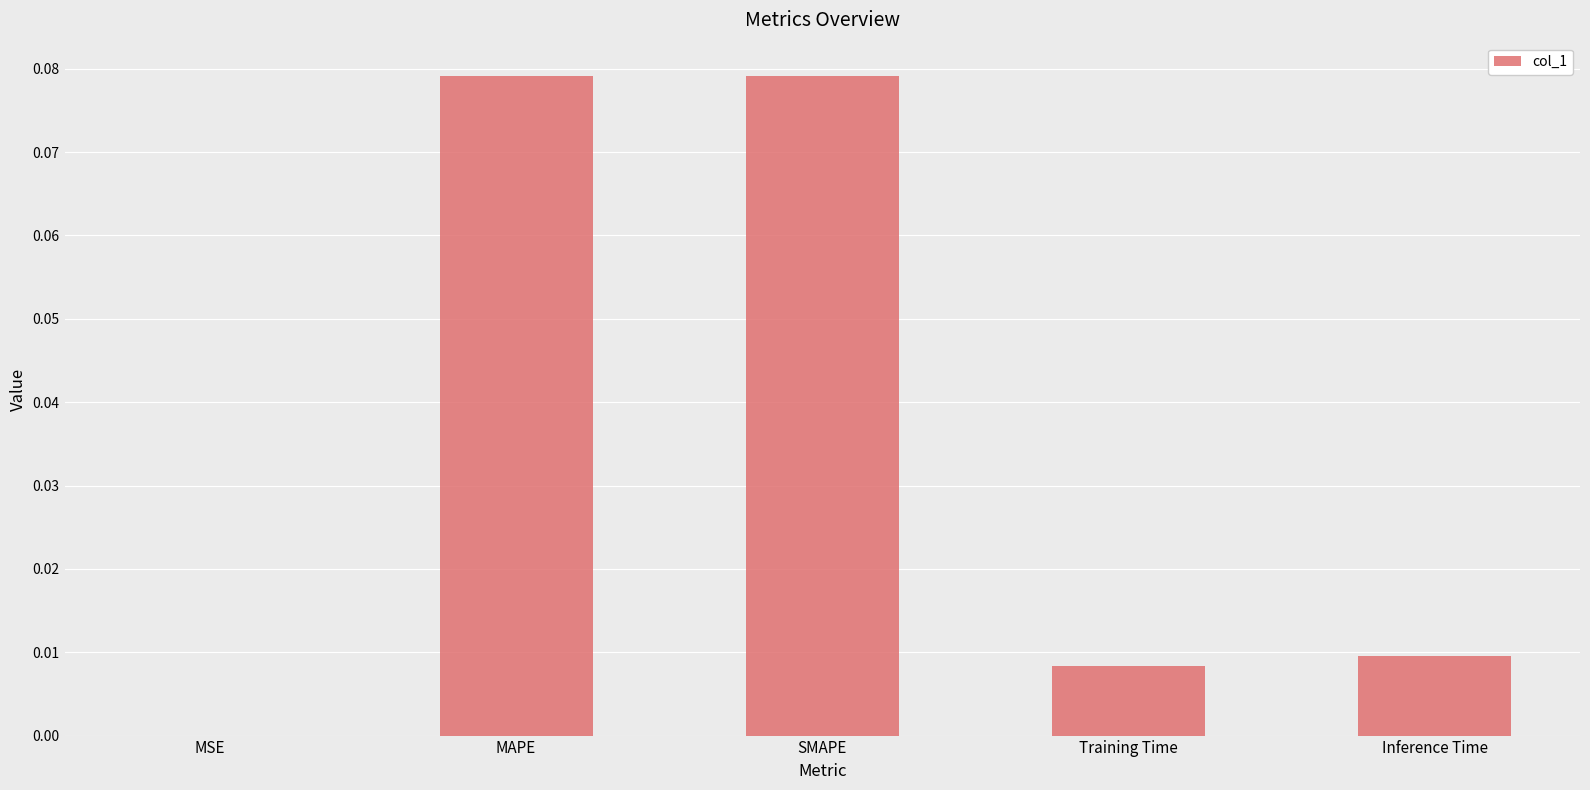

Which has a higher value, Training Time or MAPE?

MAPE